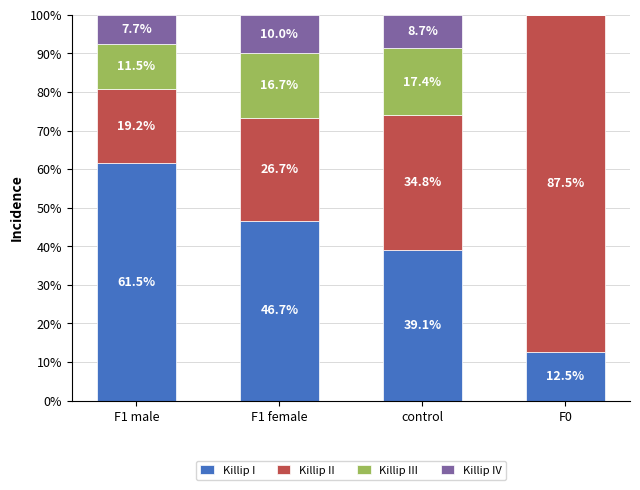

Are the bars horizontal?

No